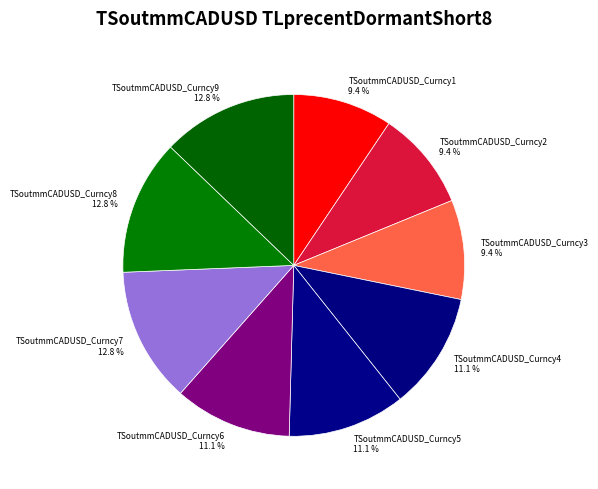

How many slices are in this pie chart?

9